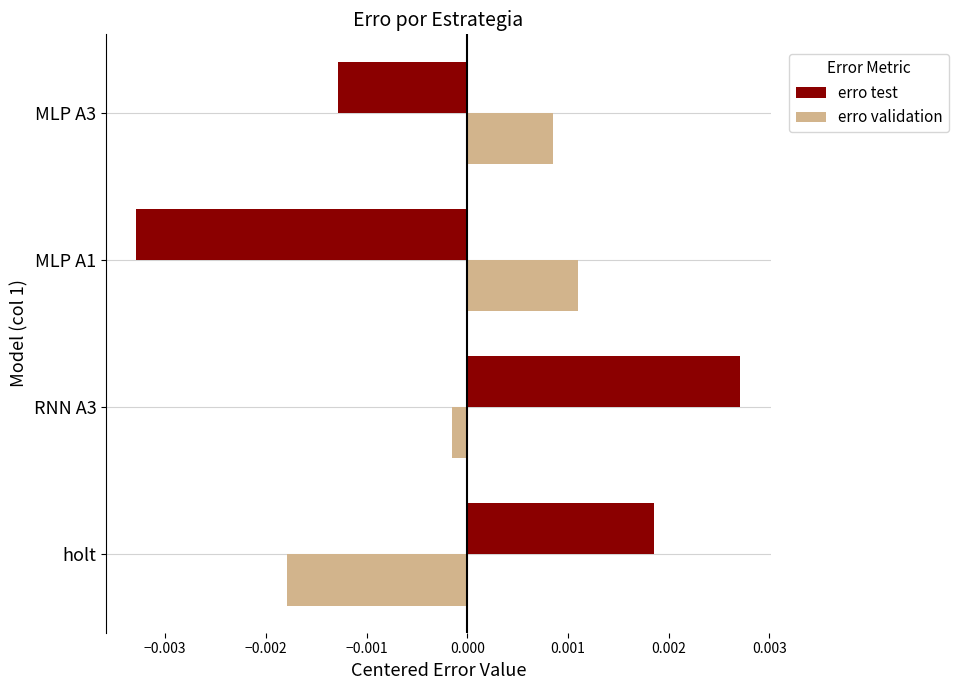

Between holt and RNN A3, which series saw the biggest shift?

erro validation